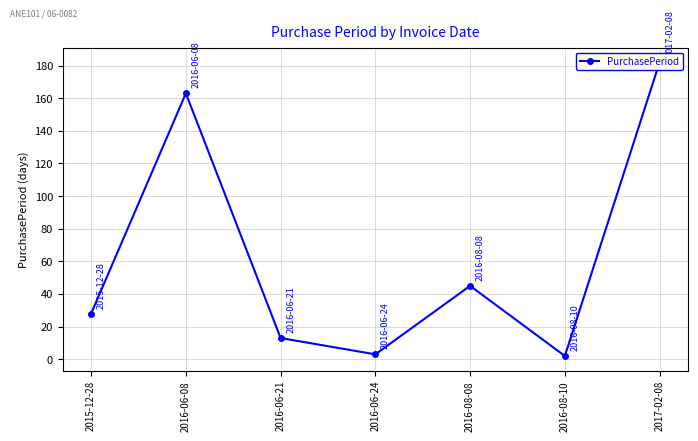

Count the number of categories in the chart.

7